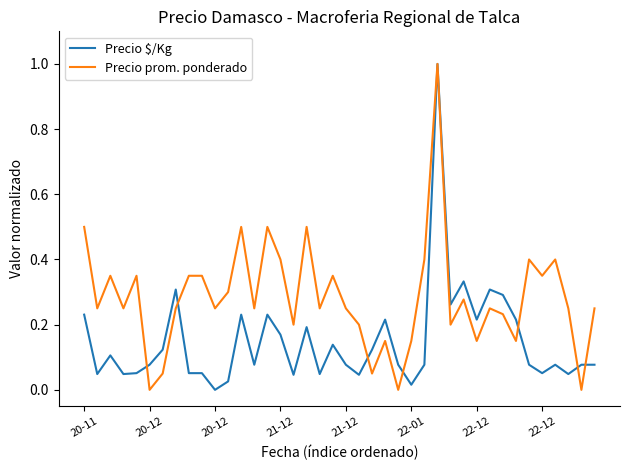

List the series in order of their overall mean, lowest first.

Precio $/Kg, Precio prom. ponderado